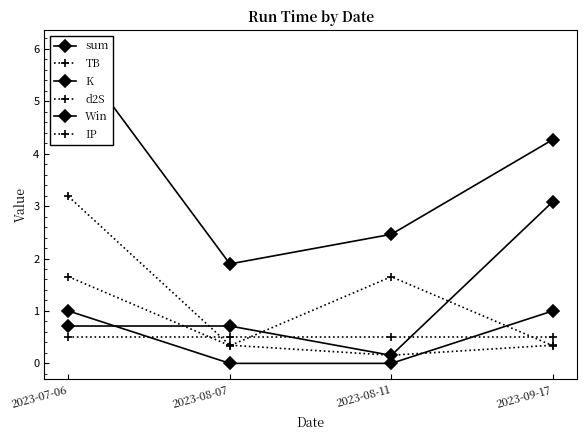

What is the total value across all series at 2023-09-17?

9.5